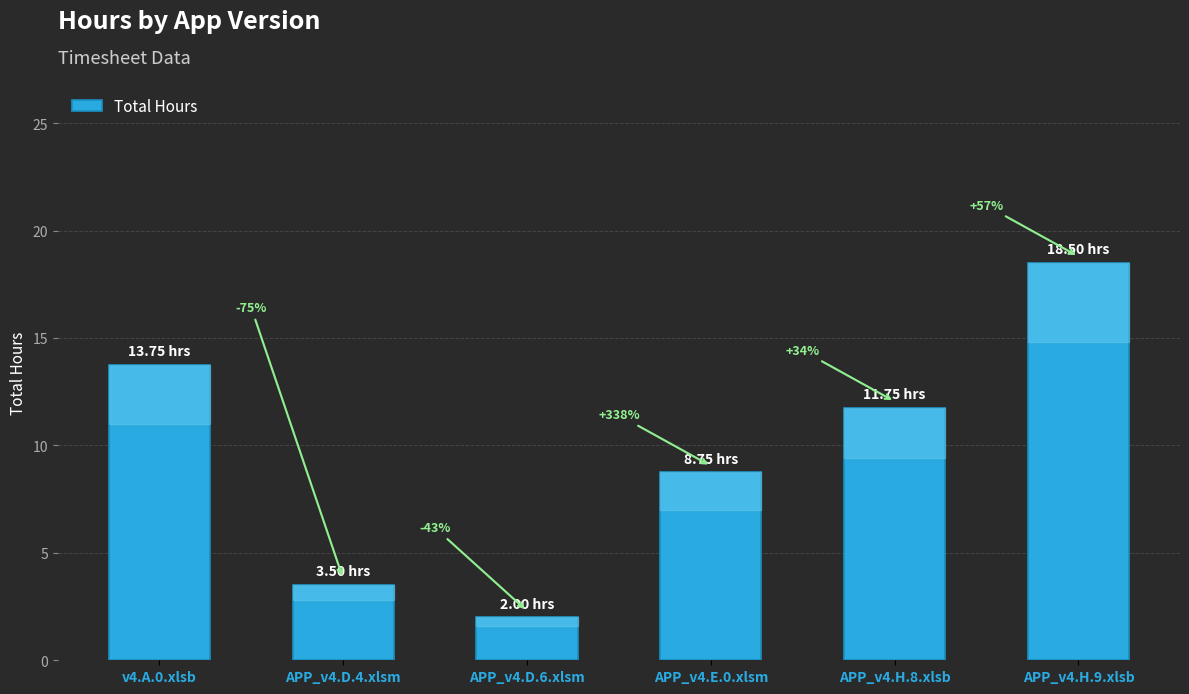

Are the bars horizontal?

No